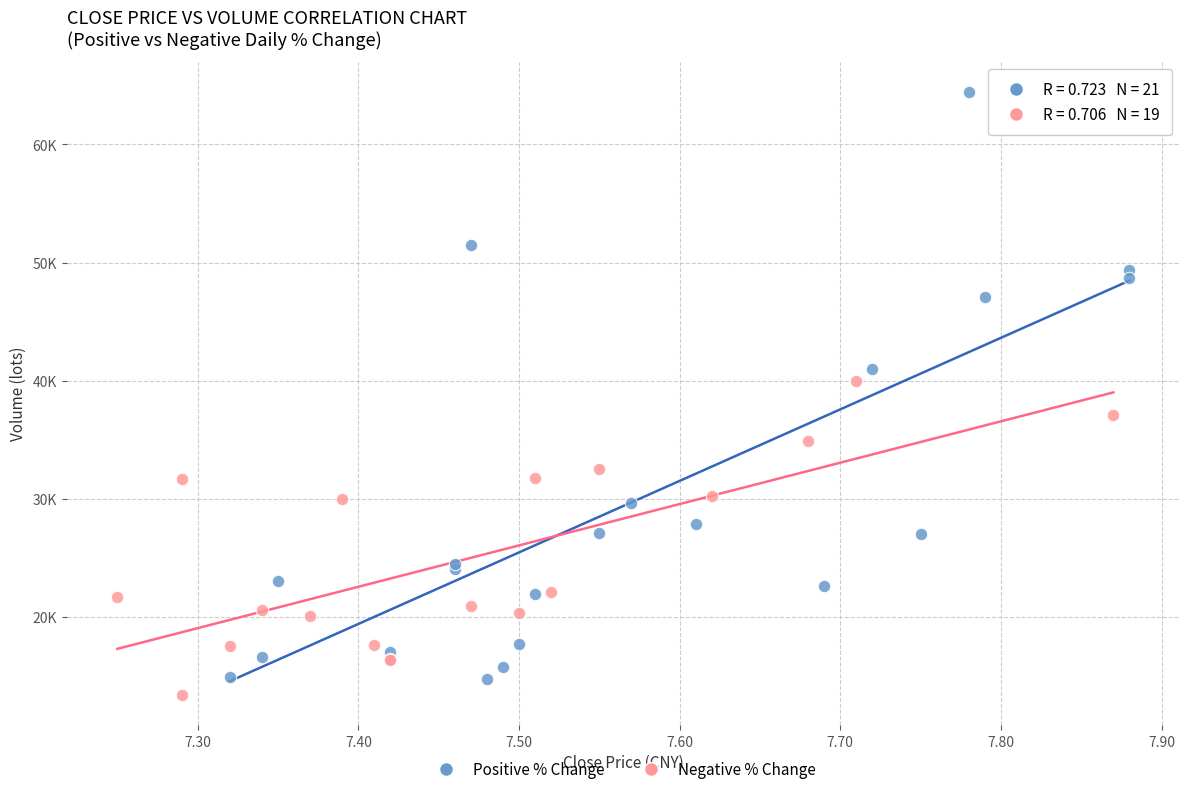

Which series contains the lowest Y value?

Negative % Change